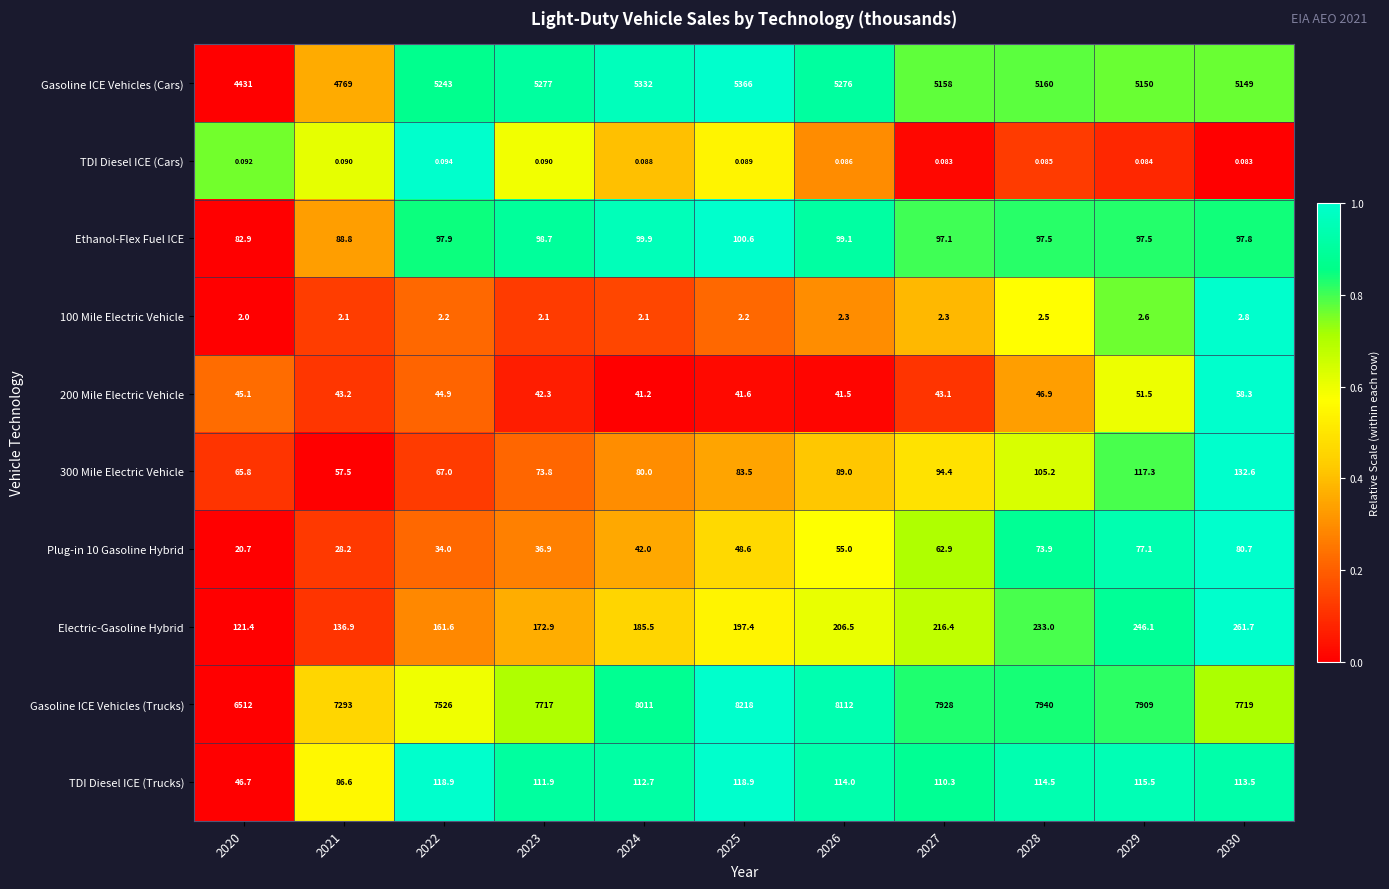

Is the value of TDI Diesel ICE (Cars) at 2025 greater than the value of Plug-in 10 Gasoline Hybrid at 2030?

No